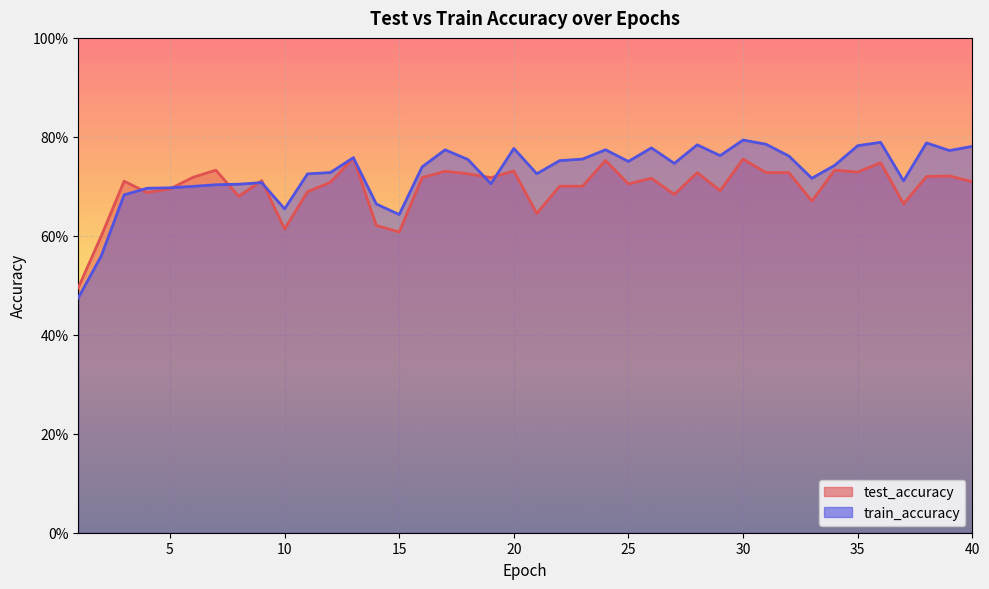

What is the maximum value for train_accuracy?

0.8